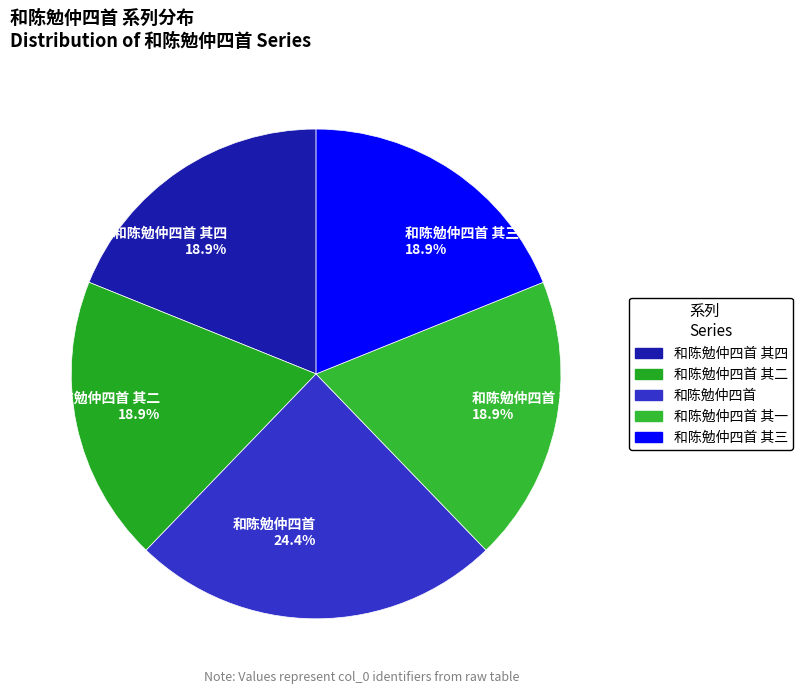

Which slice is the largest?

和陈勉仲四首 24.4%